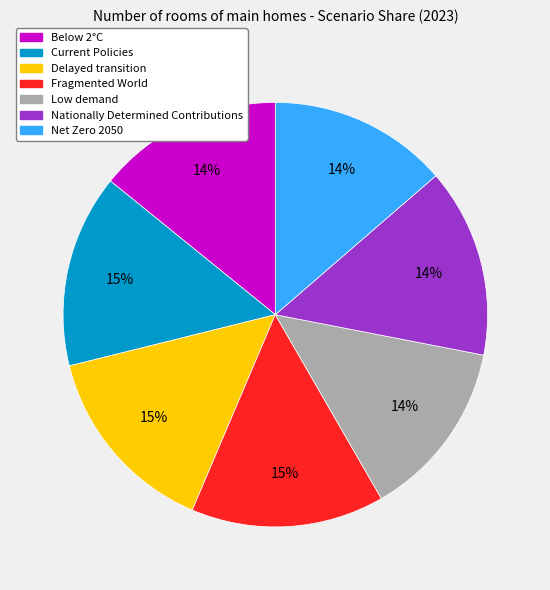

Combined, do Low demand and Nationally Determined Contributions account for over 50%?

No